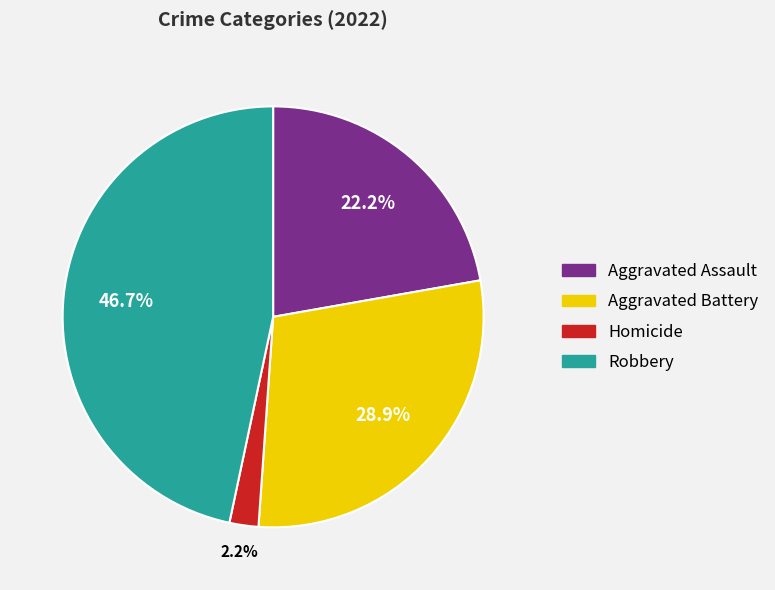

Is there any slice that represents more than half of the pie?

No